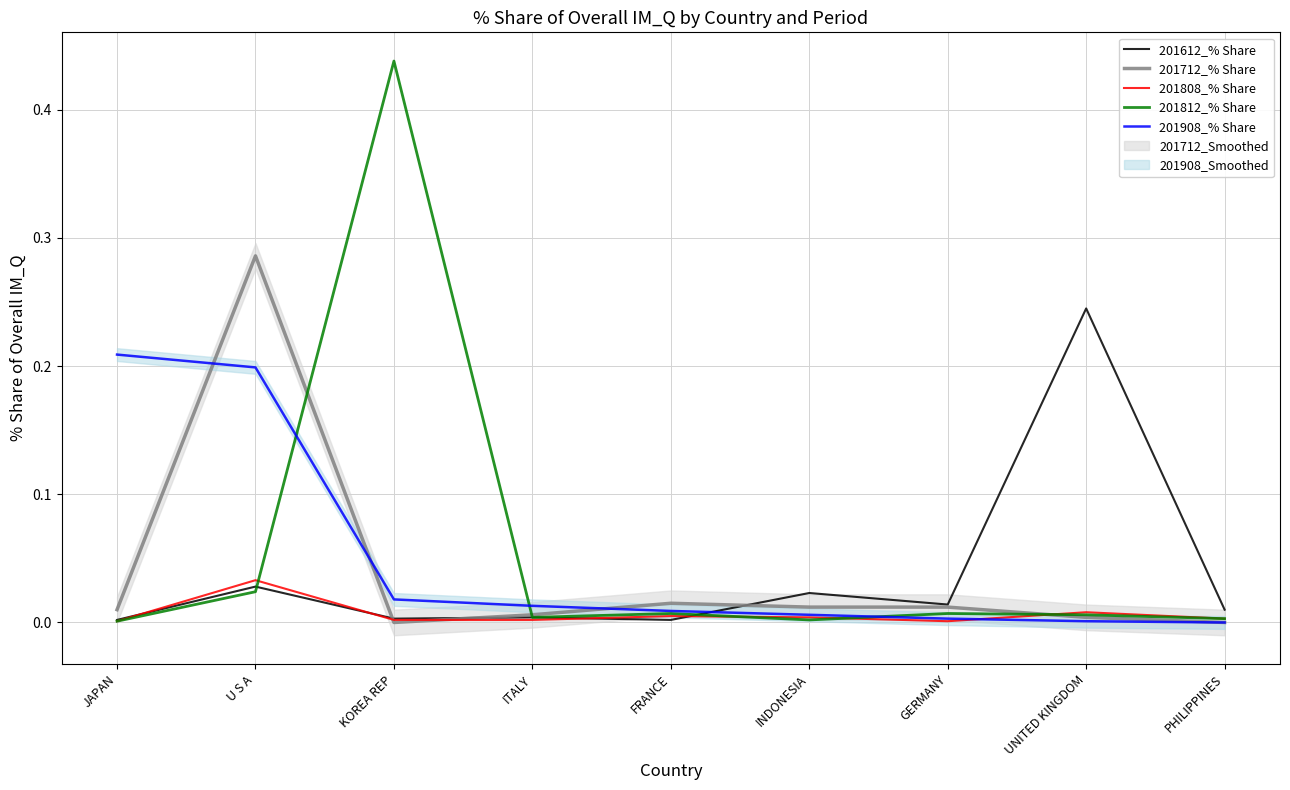

What is the label of the 7th point from the left?

GERMANY